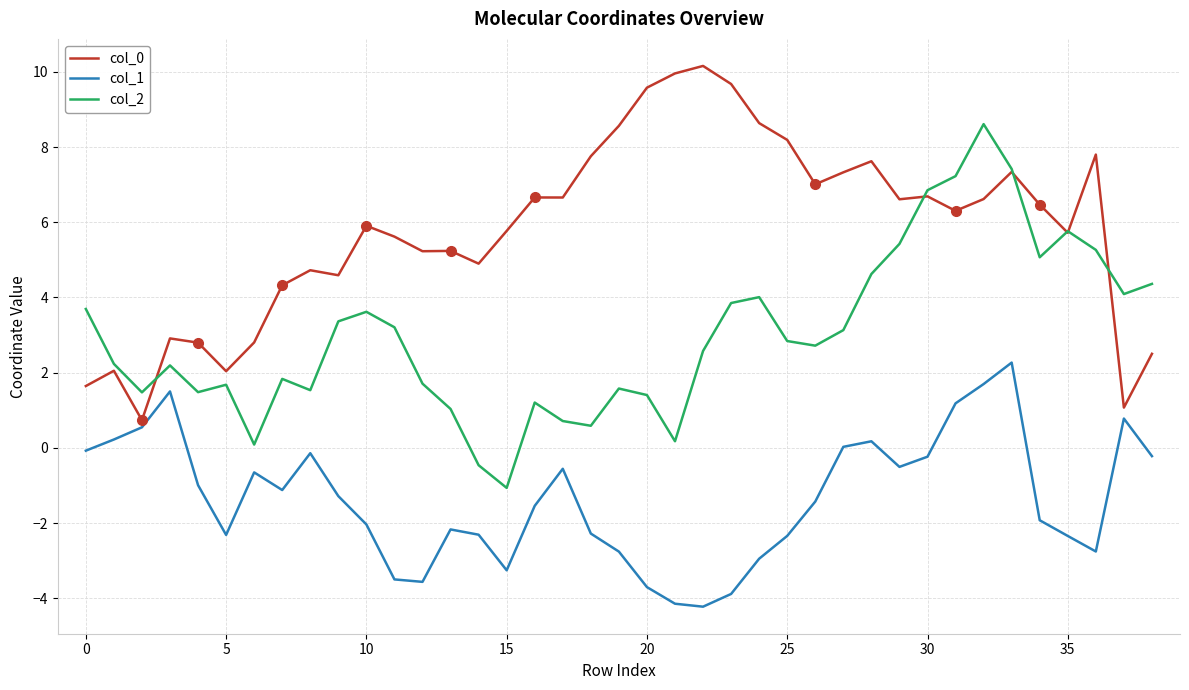

What is the greatest value displayed?

10.2